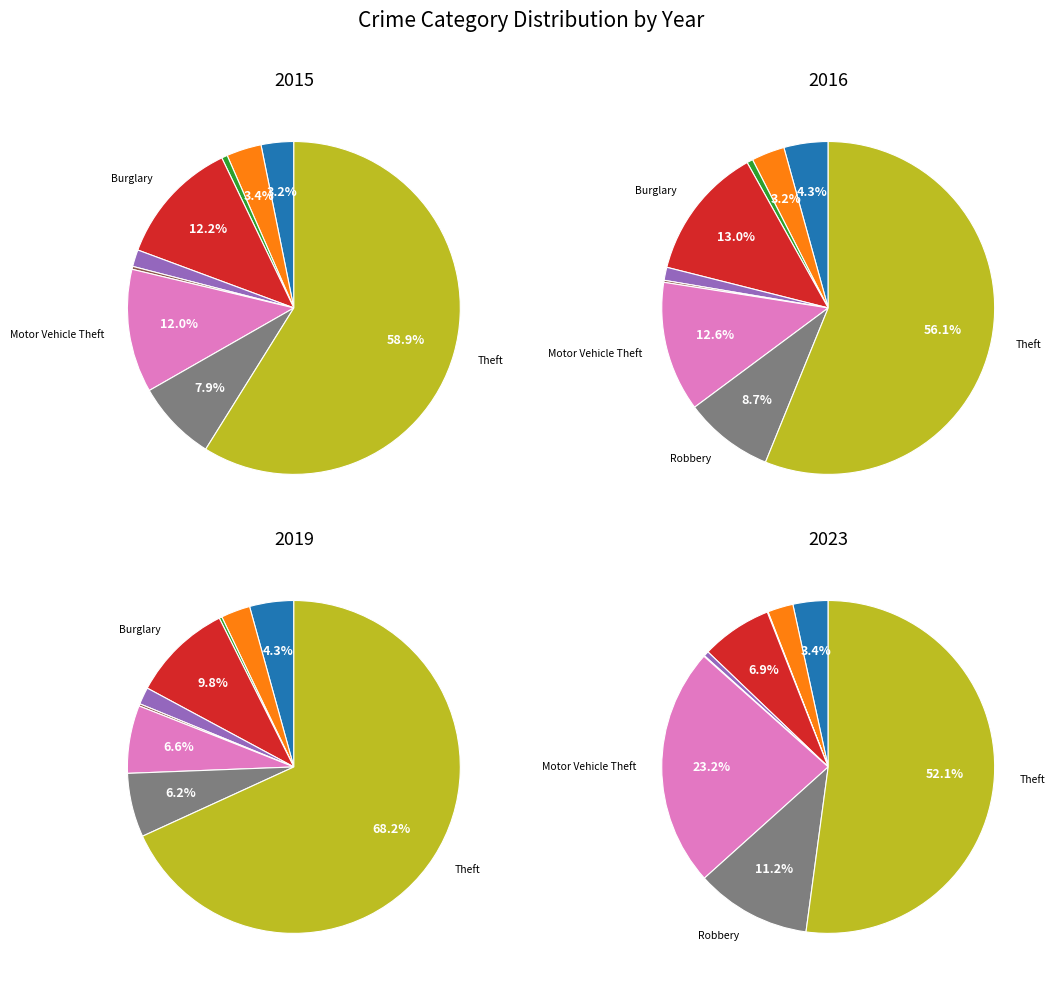

Which slice represents more than half of the pie?

Theft